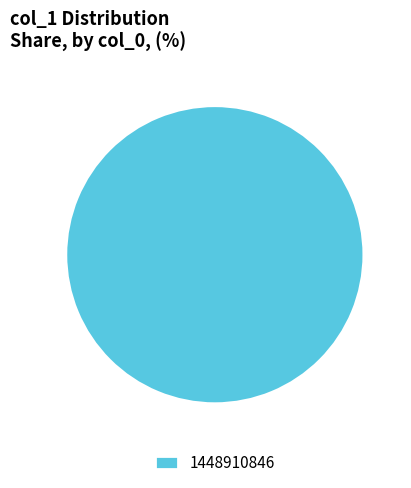

Is it true that 1448910846 is 100% of the pie?

True